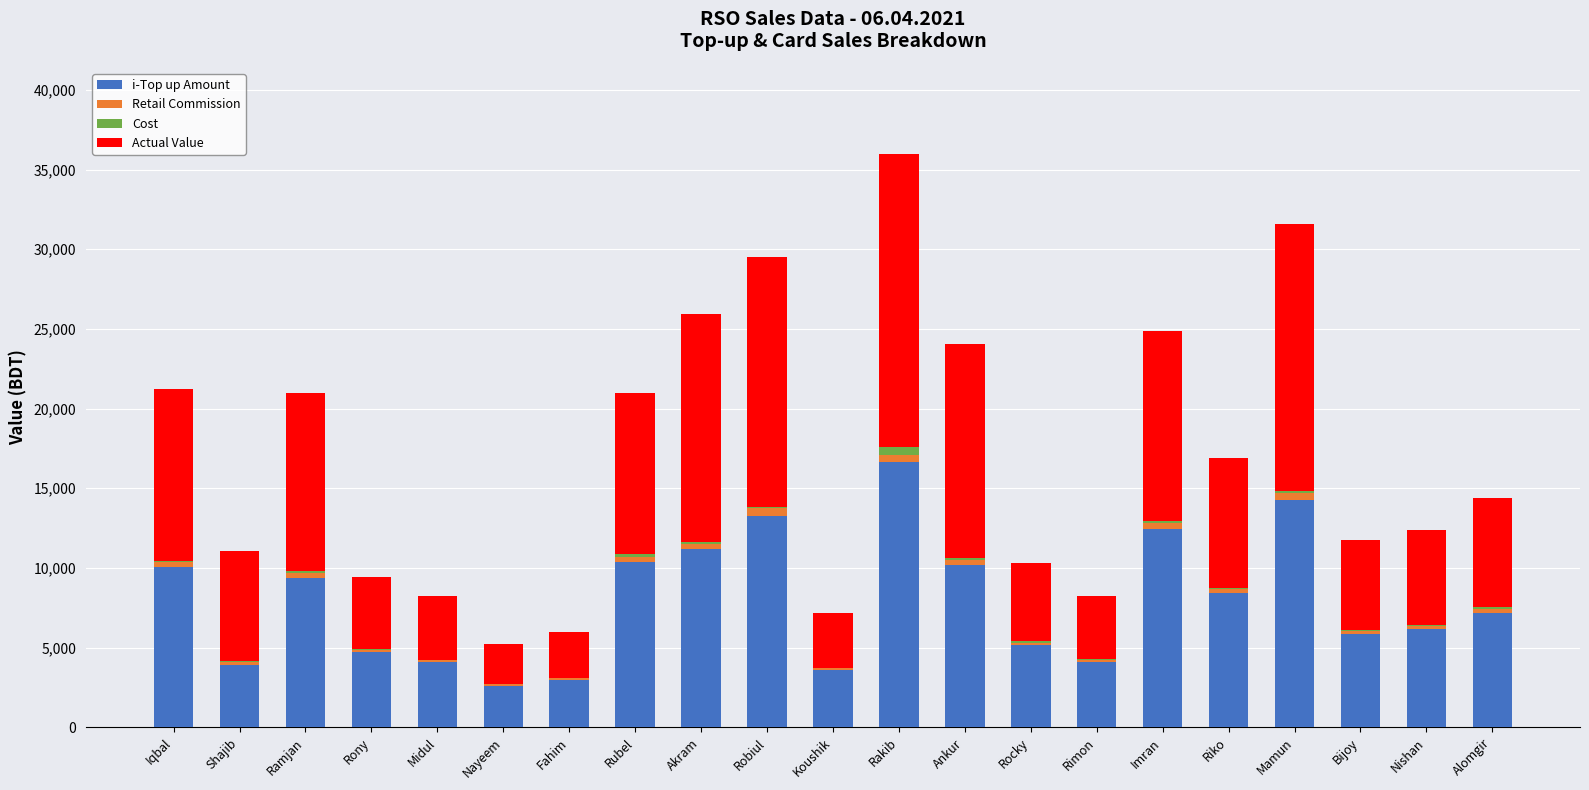

The value of i-Top up Amount at Imran is 18052.5. True or false?

False